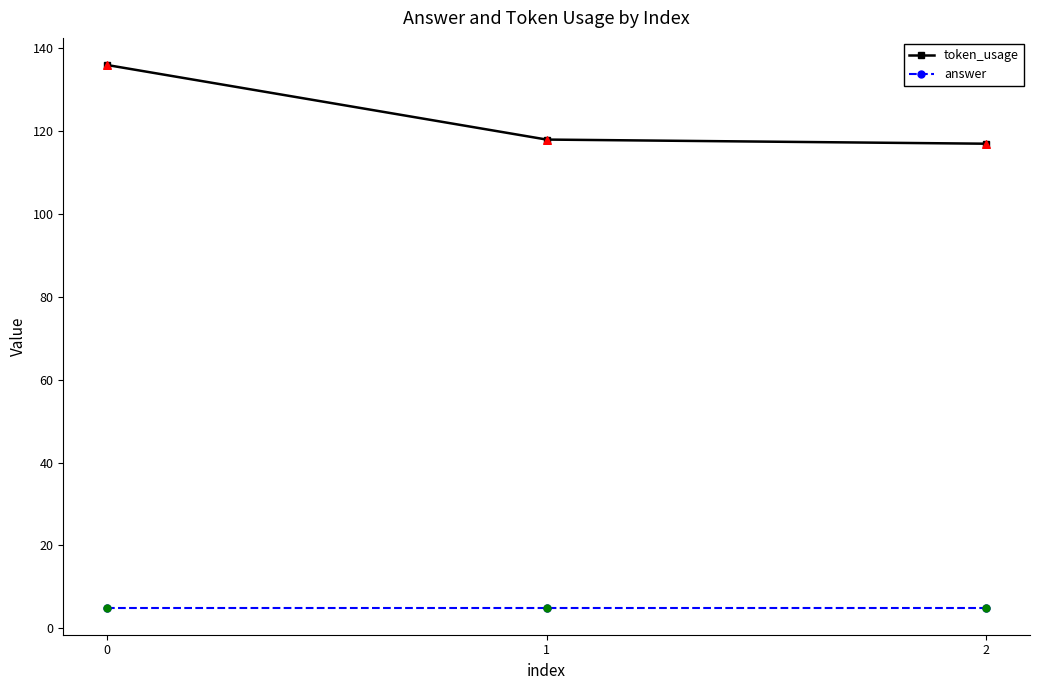

Which series has the widest spread of values?

token_usage